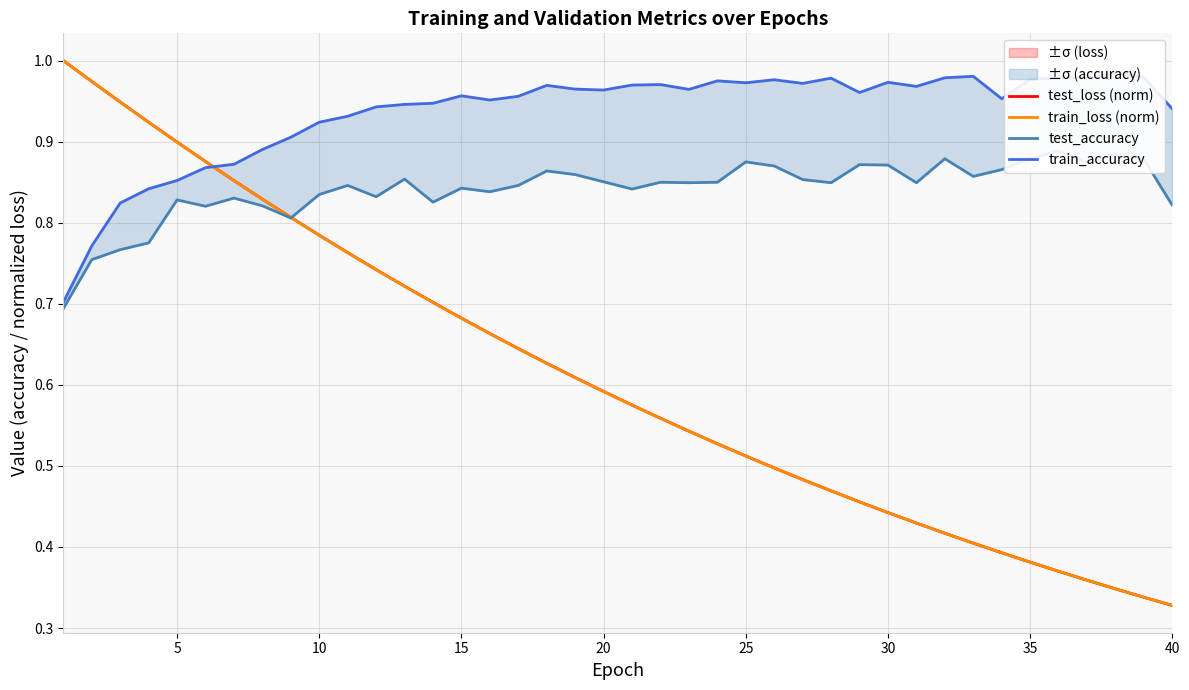

Is this an area chart (filled region under the line)?

No